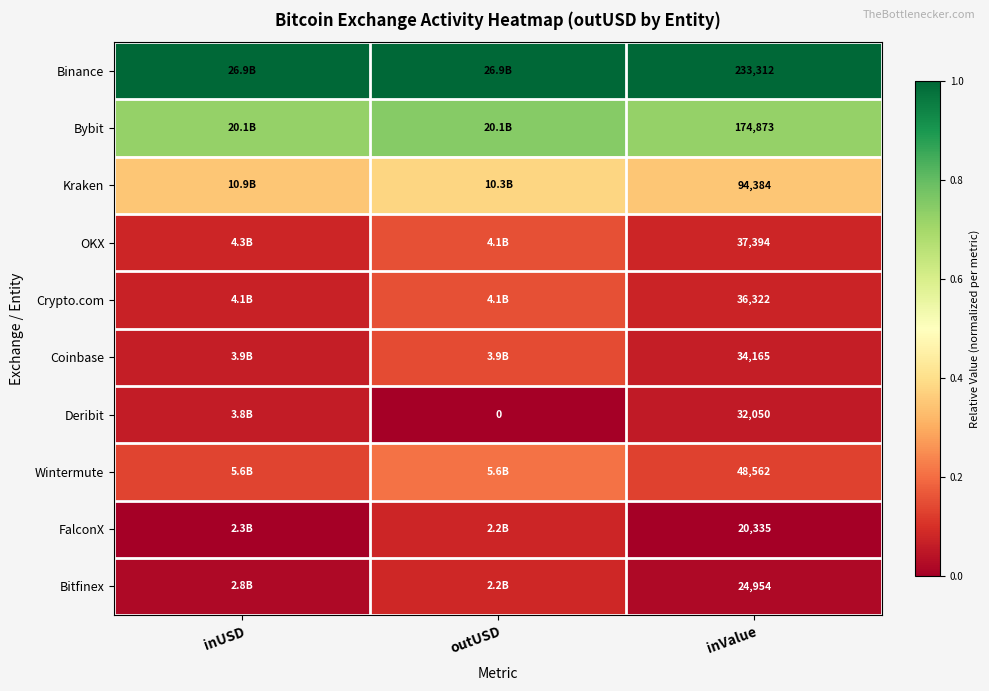

The Bybit series shows 0.2 at inValue. True or false?

False